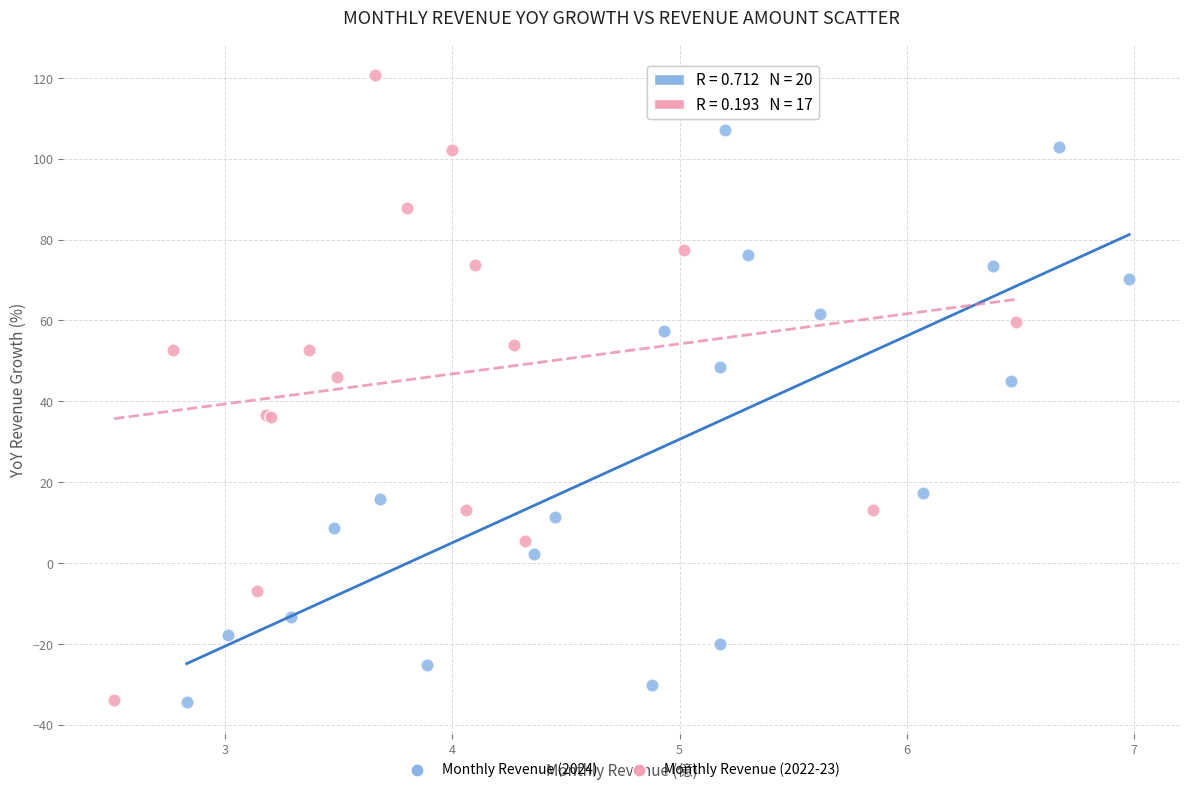

Which series reaches the maximum Y coordinate?

Monthly Revenue (2022-23)